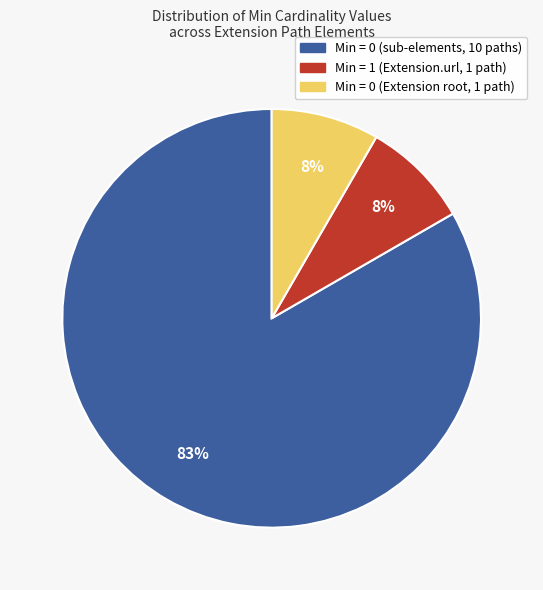

Count the number of slices in the pie.

3